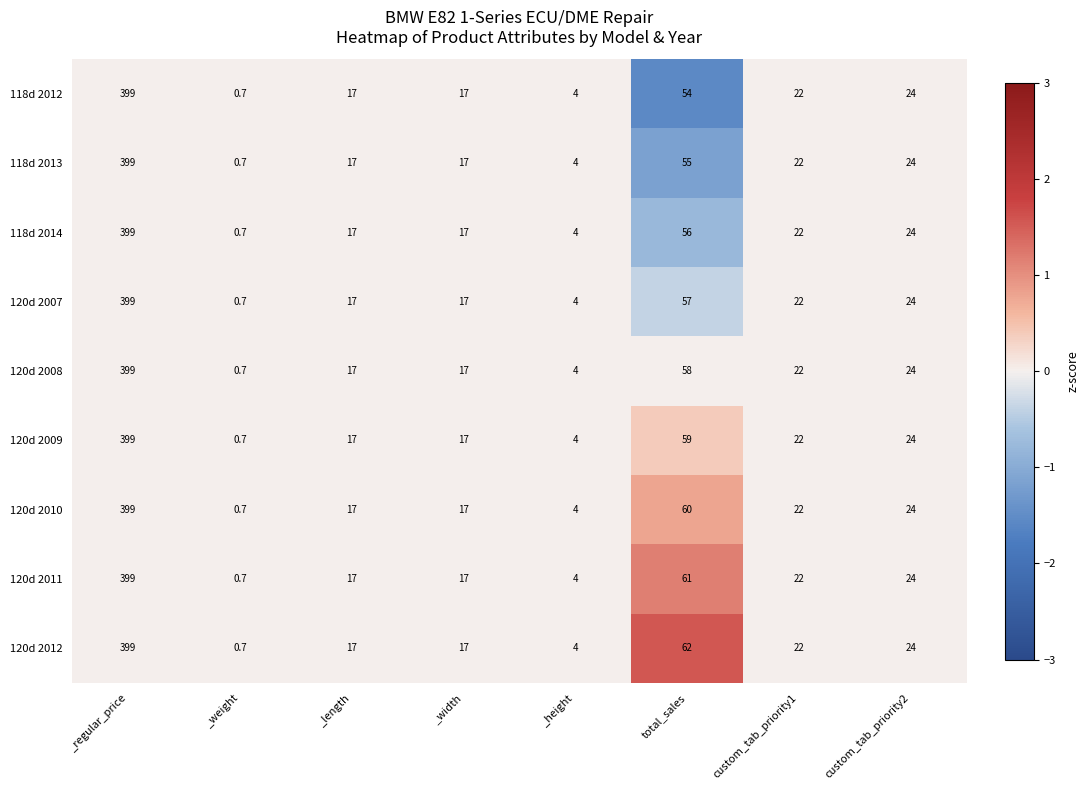

Read the 120d 2008 value at _length.

17.0